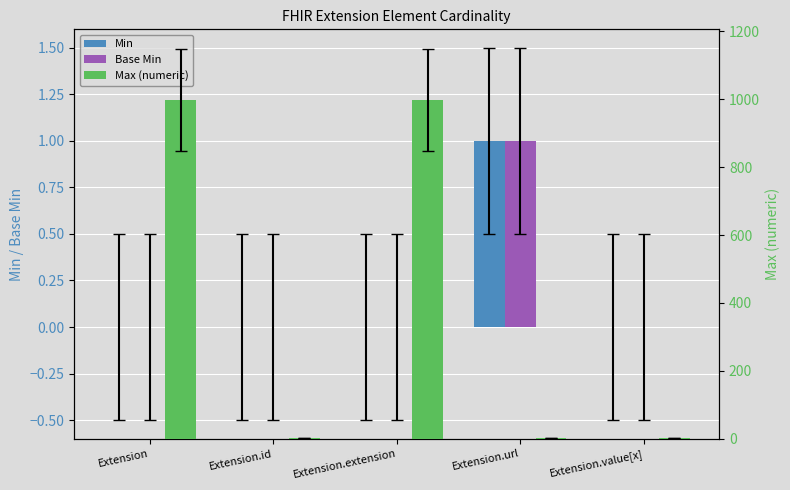

Which series has the widest spread of values?

Max (numeric)